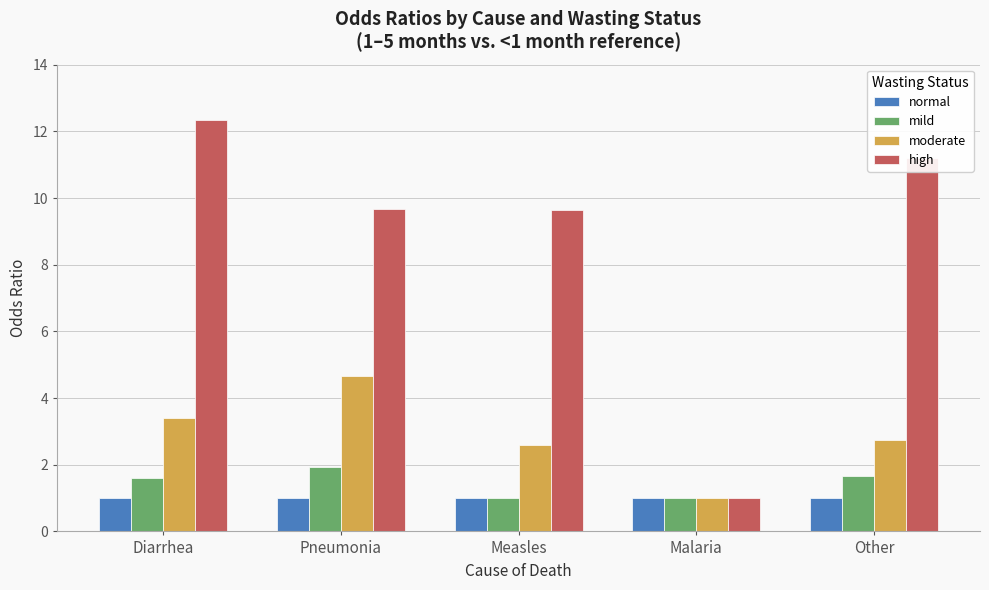

What is the sum of all mild values?

7.2